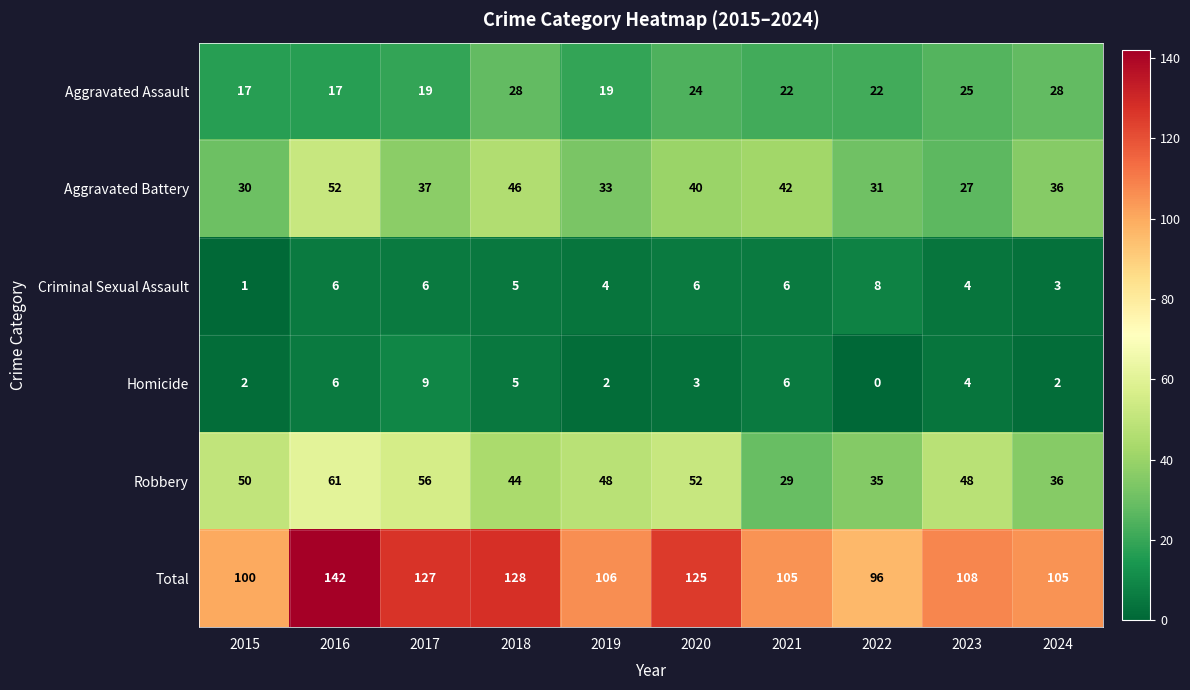

What is the highest value of the Robbery series?

61